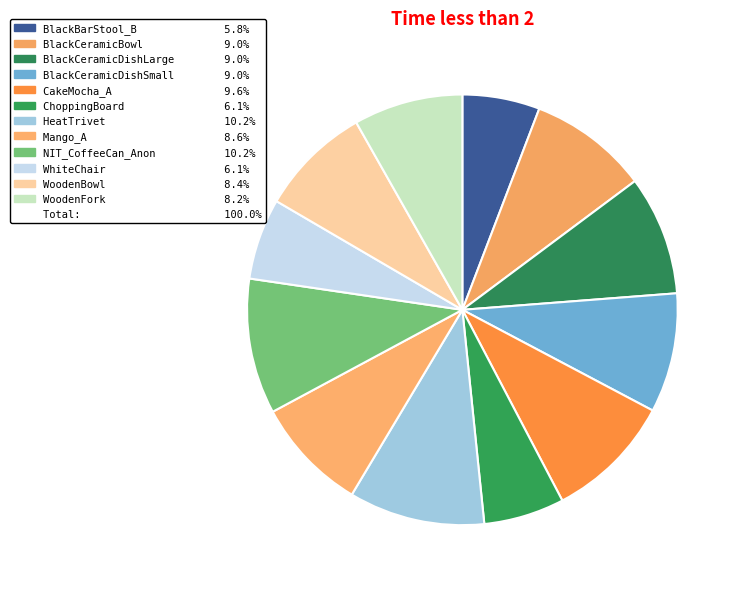

Count the number of slices in the pie.

12